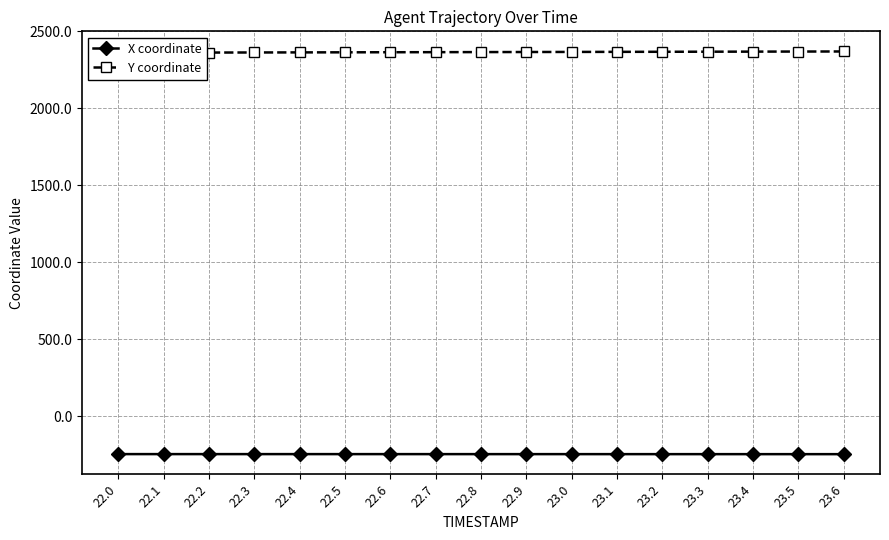

What position from the left is 22.3?

4